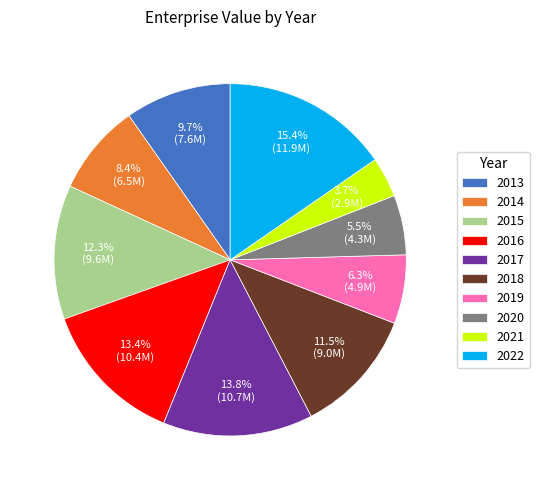

True or false: 2019 accounts for 6% of the total.

True